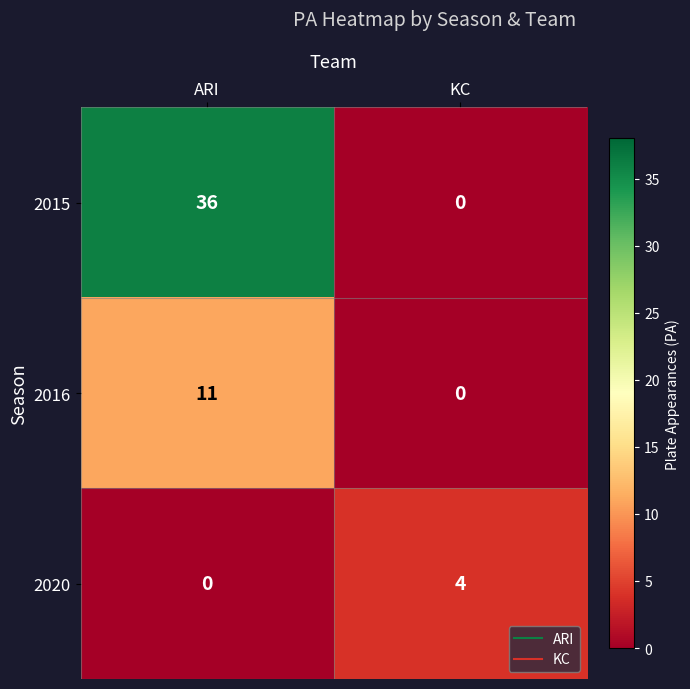

Reading left to right, list all the values displayed in this chart.

2015: 36	0
2016: 11	0
2020: 0	4